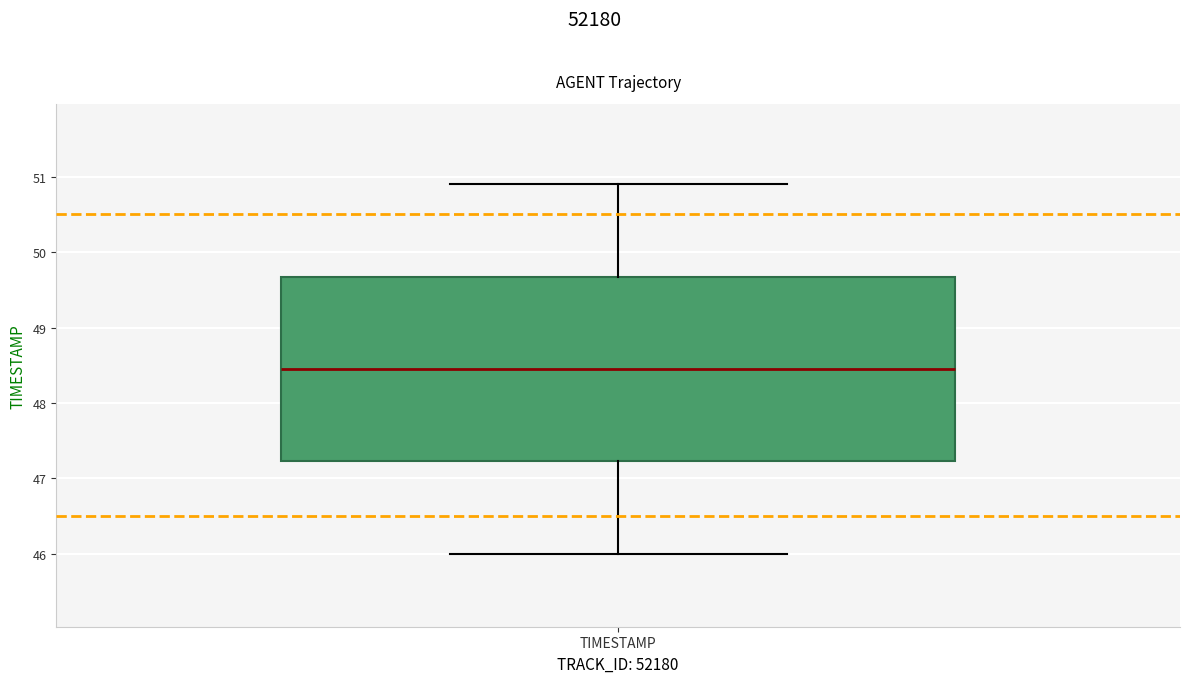

Where is the upper edge of the box for TIMESTAMP on the y-axis? The values are not printed on the chart, so give them approximately, as read against the axis.

49.7